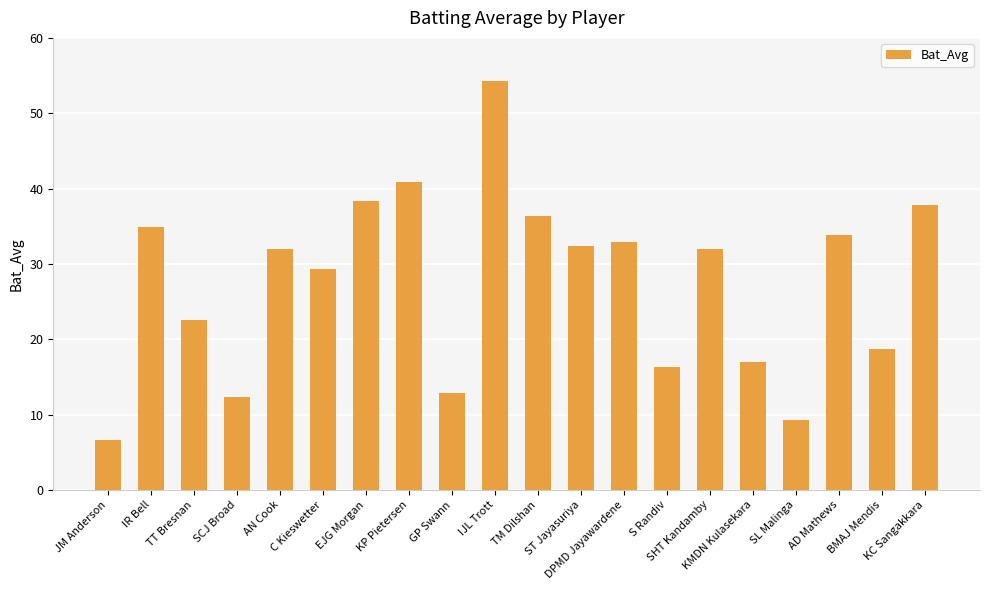

What is the value of the 8th bar from the left?

40.8